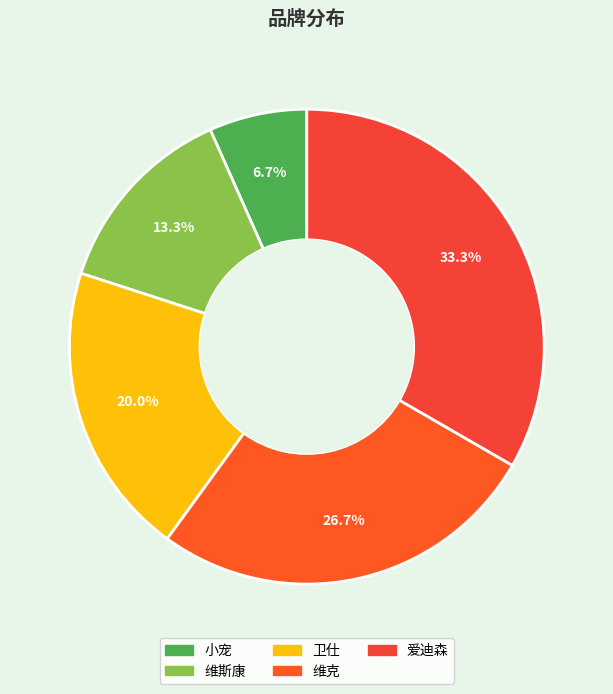

Count the number of slices in the pie.

5